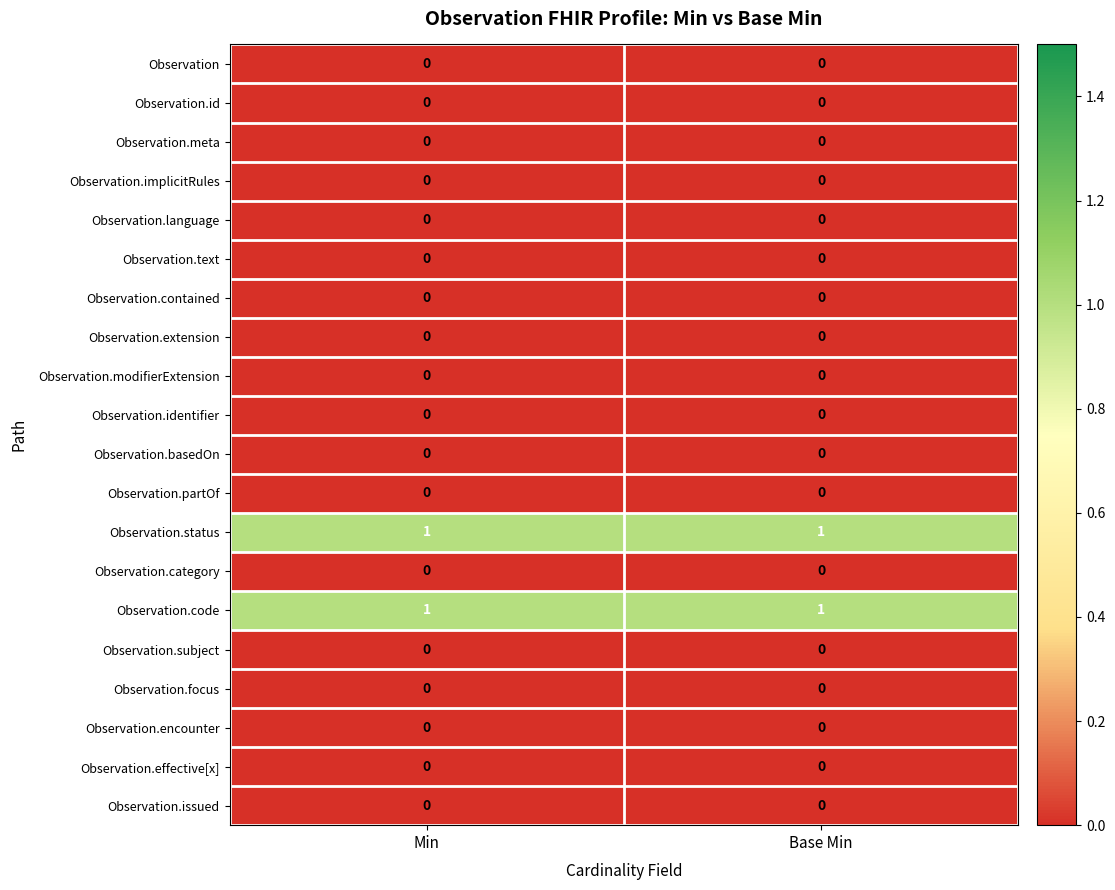

The value of Observation.subject at Base Min is 0. True or false?

True